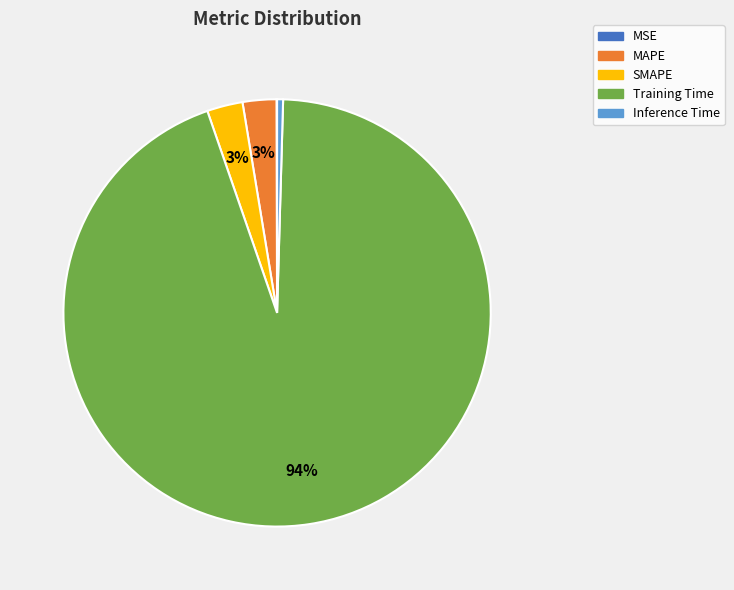

To the nearest percent, what is the average slice percentage?

20%